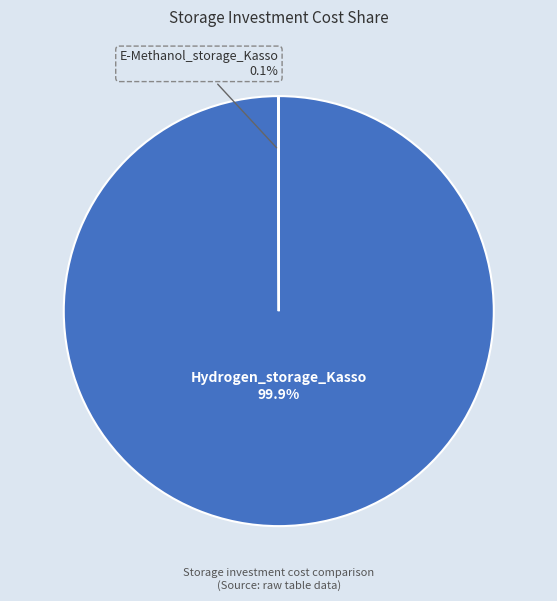

How much of the chart is everything except Hydrogen_storage_Kasso?

0.1%